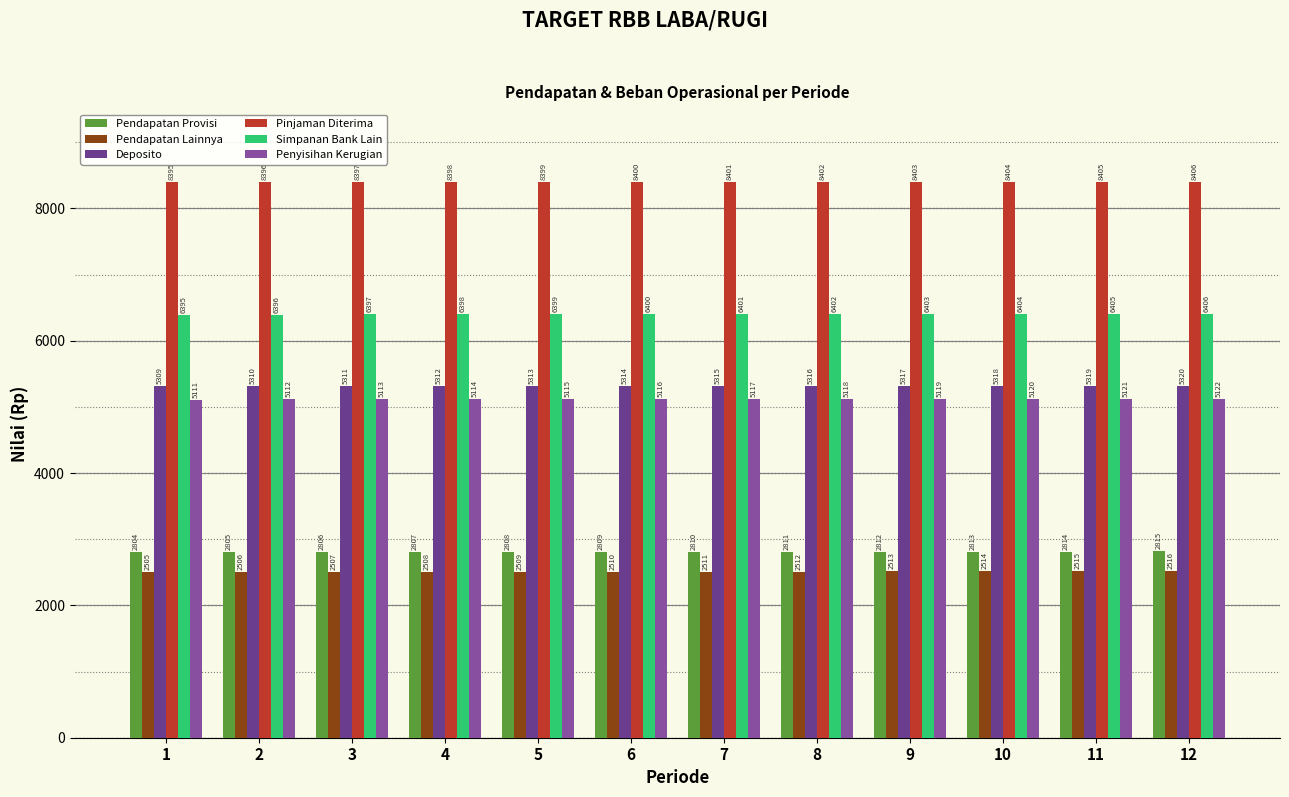

Read the Pendapatan Lainnya value at 2.

2506